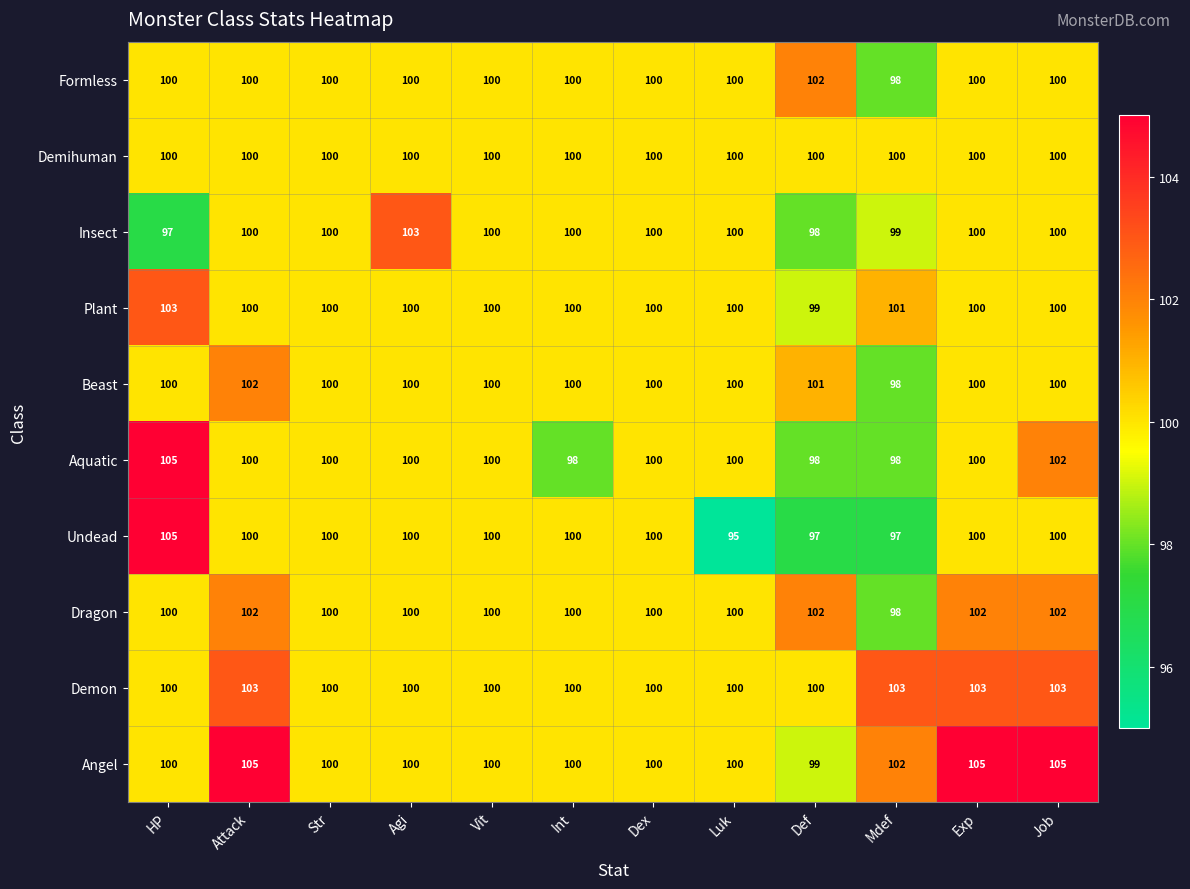

Which series has the widest spread of values?

Undead